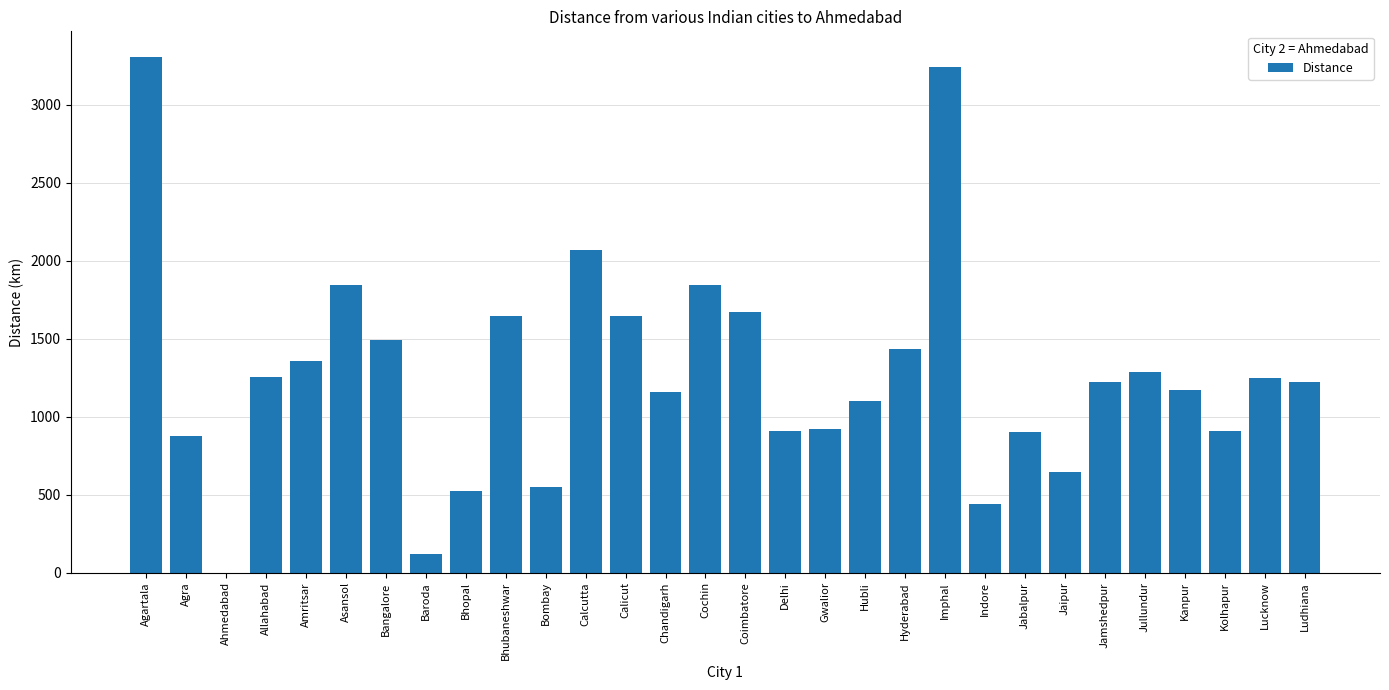

What is the change in value from Hubli to Jabalpur?

-200